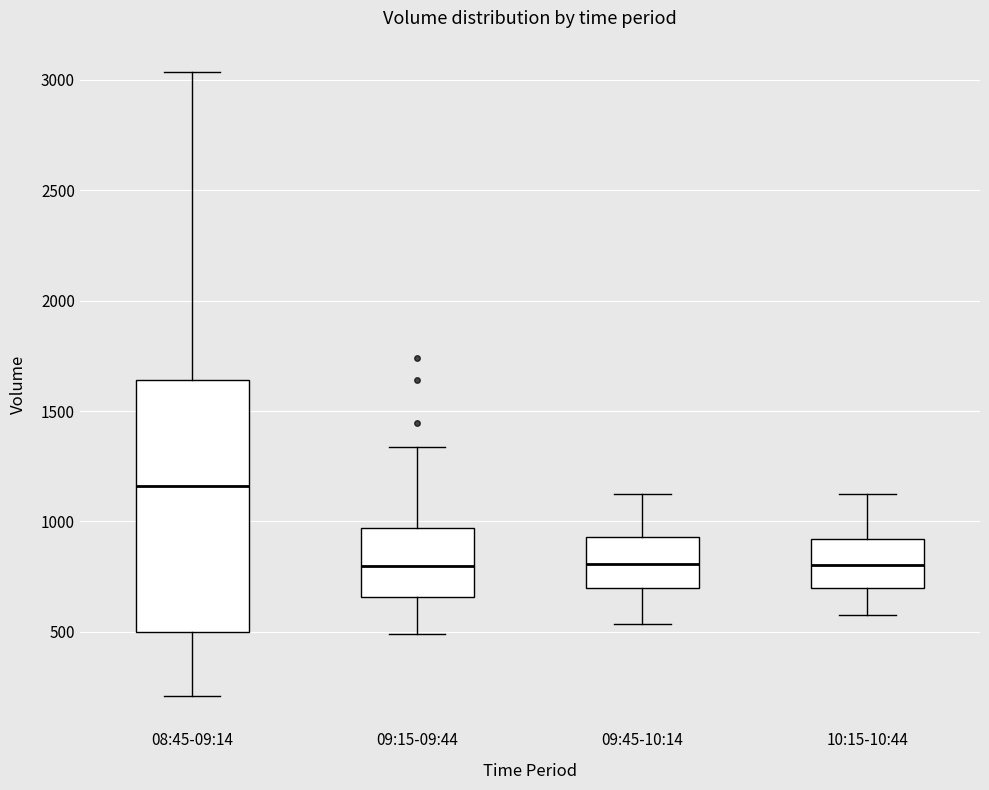

Which box is the tallest, from its lower edge to its upper edge?

08:45-09:14